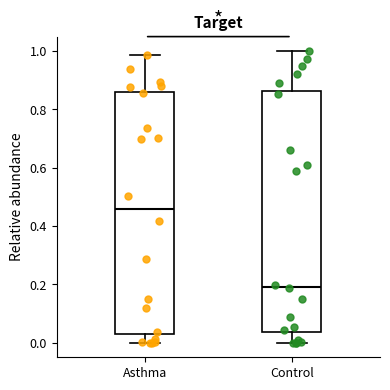

Where does the median line of the box for Asthma sit on the y-axis? The values are not printed on the chart, so give them approximately, as read against the axis.

0.46